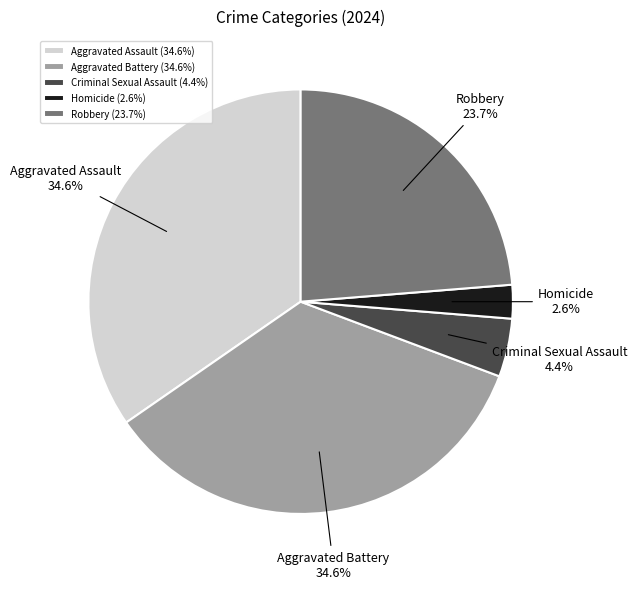

What percentage is the Robbery slice, to the nearest percent?

24%